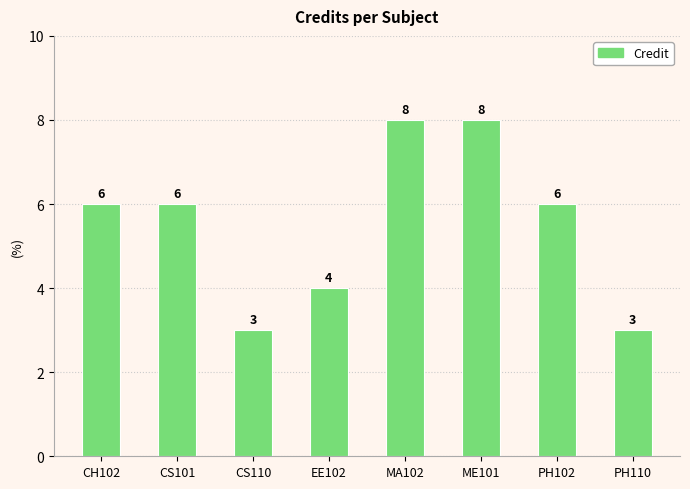

How many categories are shown in the chart?

8